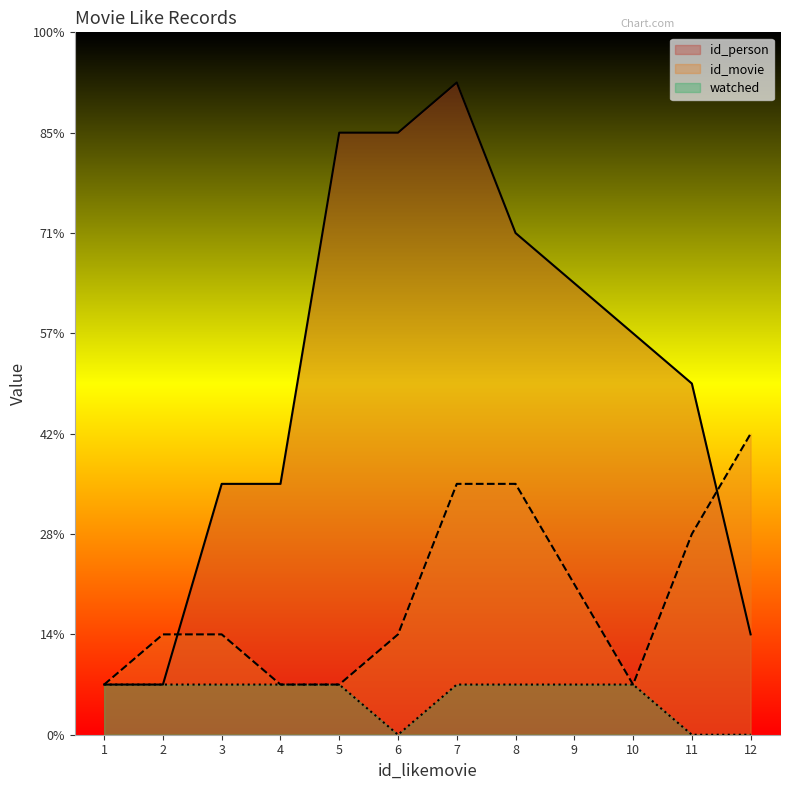

Rank the series by their average value, from highest to lowest.

id_person, id_movie, watched